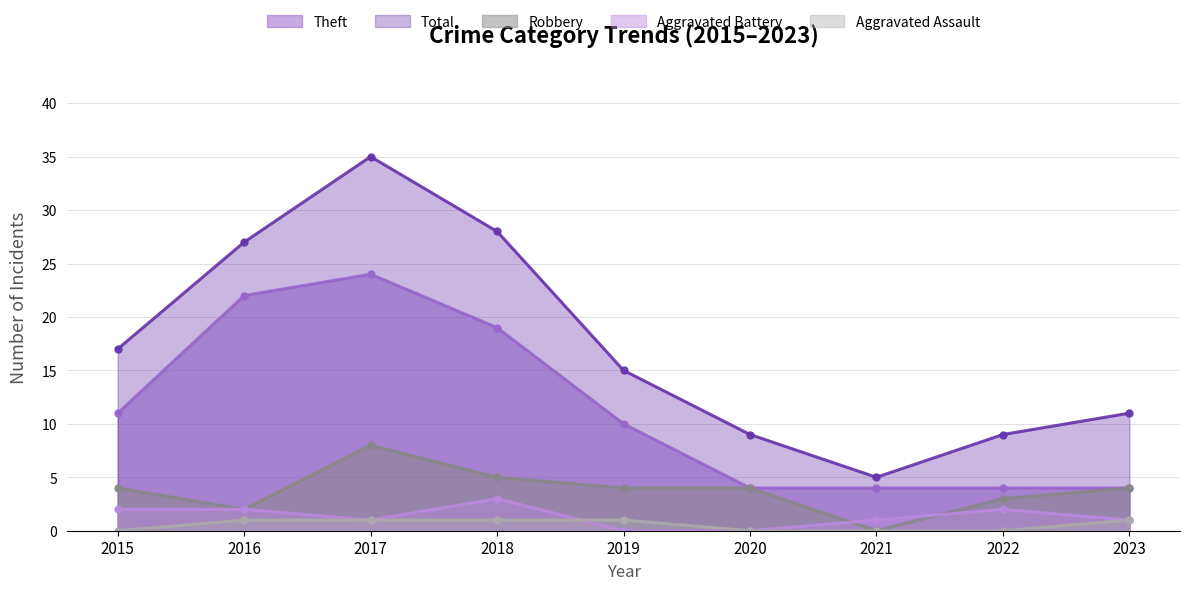

Reading left to right, extract all data points from this chart.

Theft: 2015=11	2016=22	2017=24	2018=19	2019=10	2020=4	2021=4	2022=4	2023=4
Total: 2015=17	2016=27	2017=35	2018=28	2019=15	2020=9	2021=5	2022=9	2023=11
Robbery: 2015=4	2016=2	2017=8	2018=5	2019=4	2020=4	2021=0	2022=3	2023=4
Aggravated Battery: 2015=2	2016=2	2017=1	2018=3	2019=0	2020=0	2021=1	2022=2	2023=1
Aggravated Assault: 2015=0	2016=1	2017=1	2018=1	2019=1	2020=0	2021=0	2022=0	2023=1